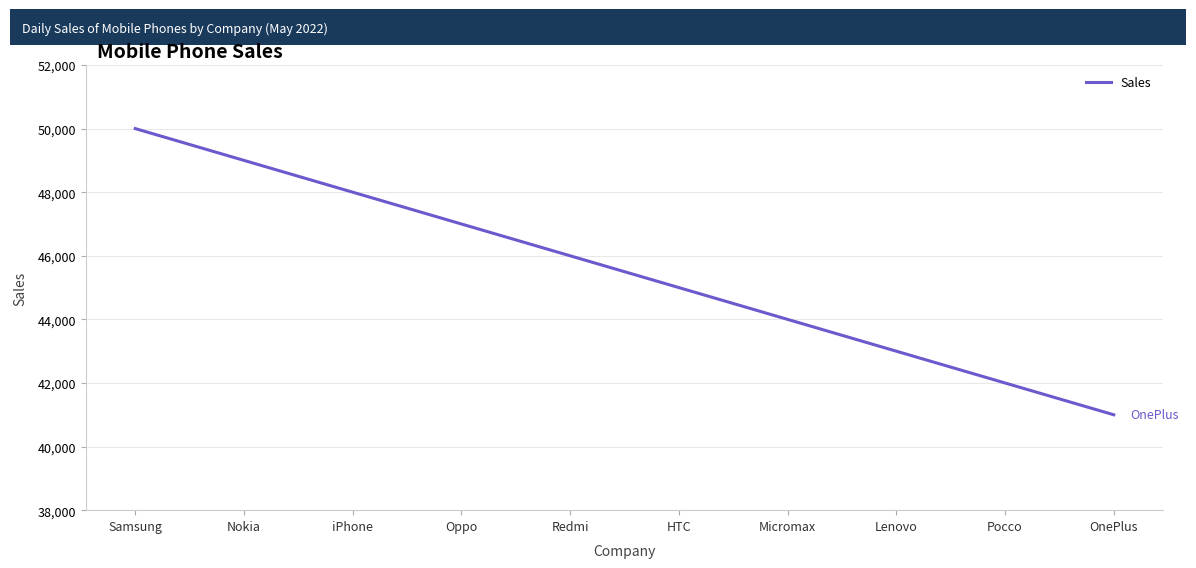

Approximately how many times larger is the value at Micromax compared to HTC?

1.0